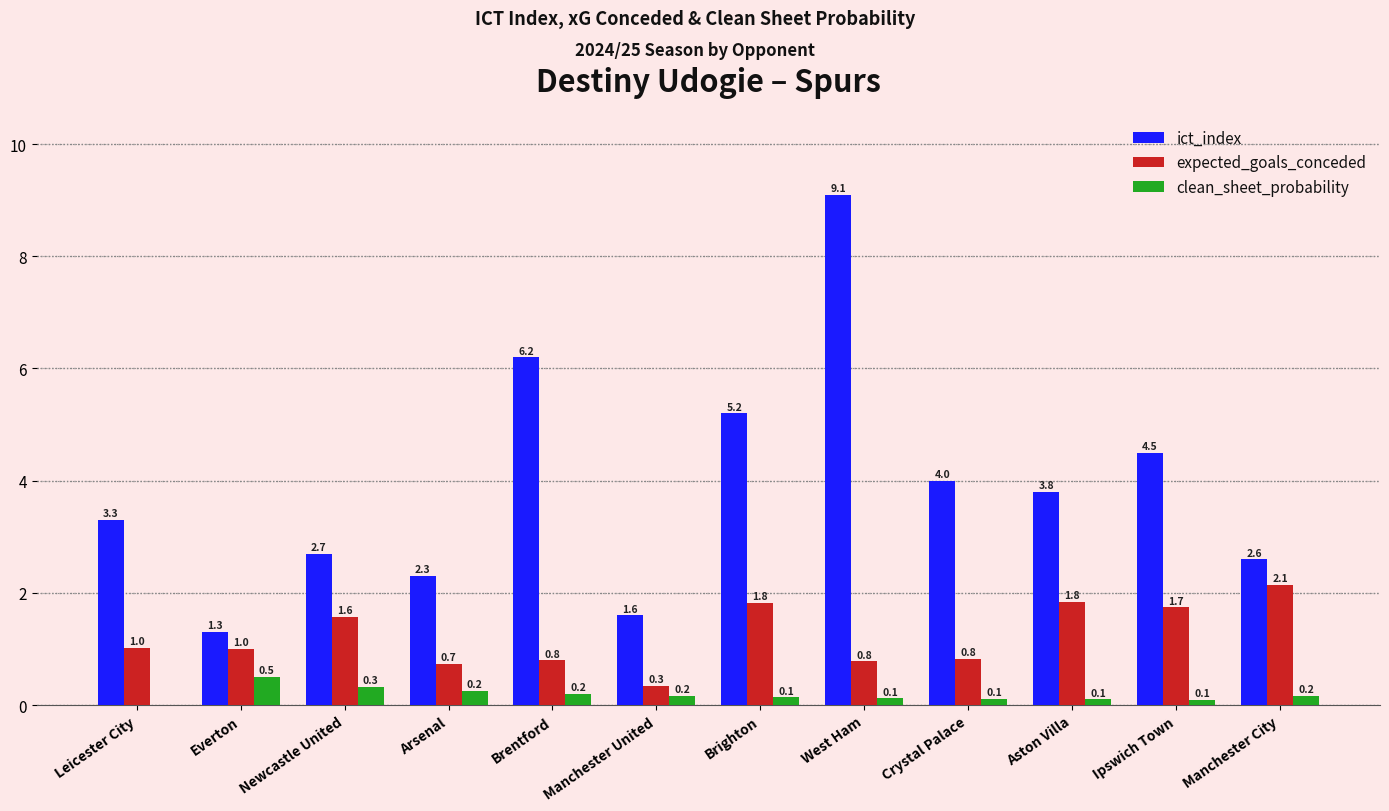

Between Leicester City and Manchester United, which series saw the biggest shift?

ict_index